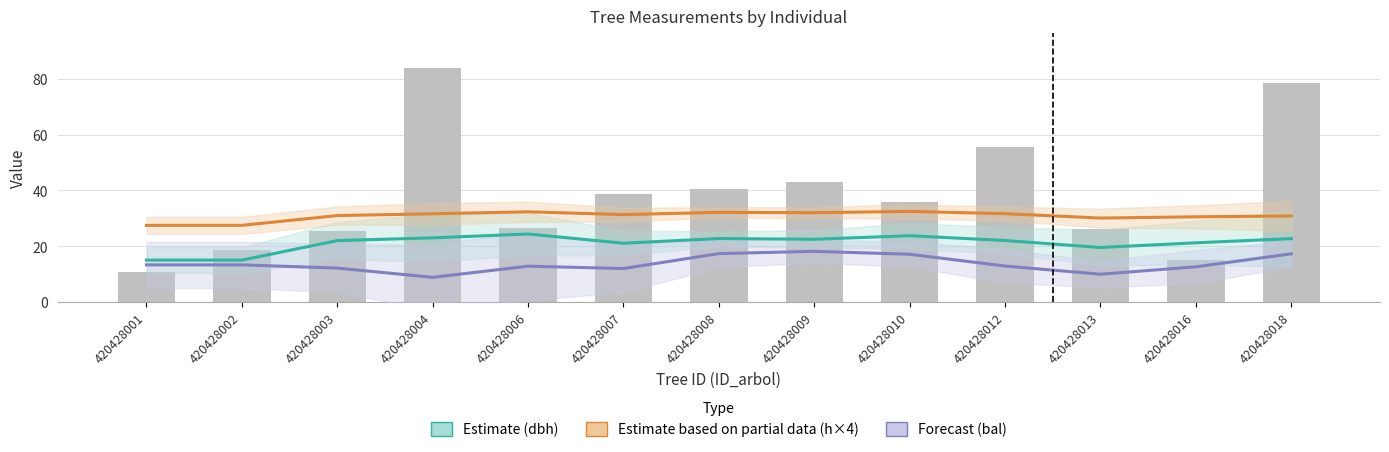

Count the number of categories in the chart.

13